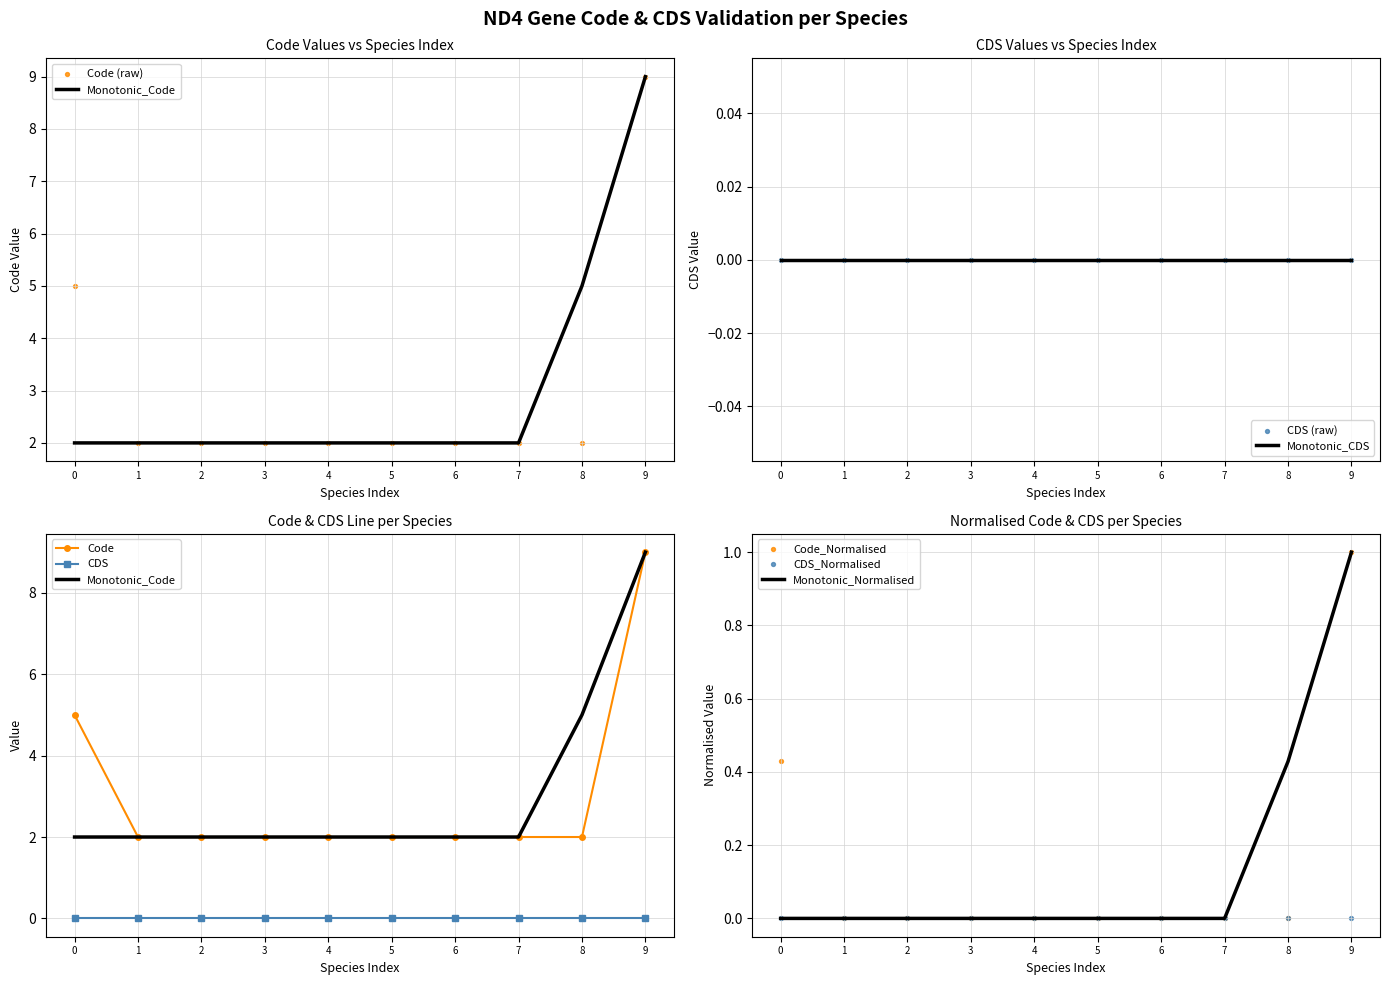

Which category has the highest value in the Monotonic_Normalised series?

9